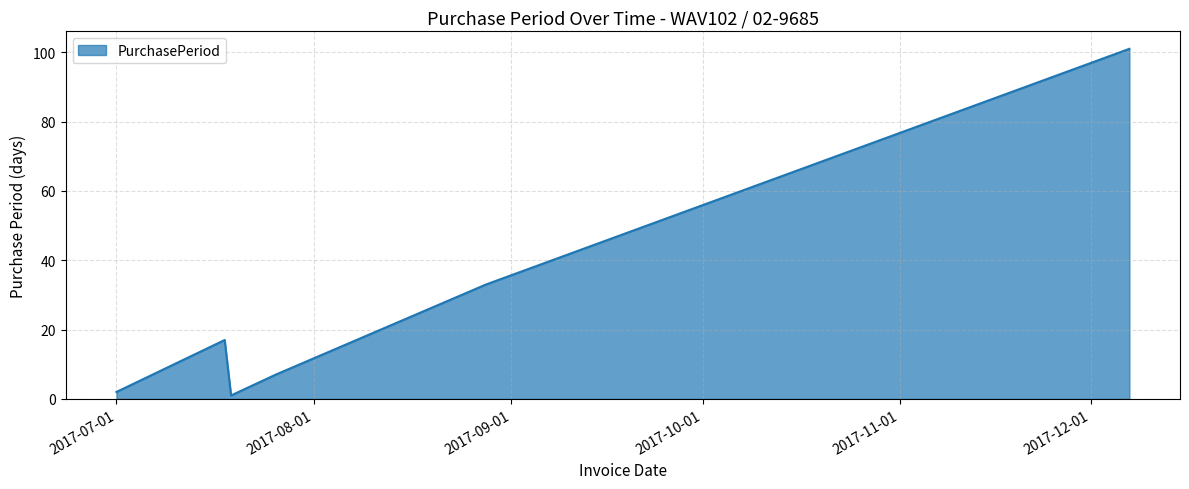

What is the sum of all values?

161